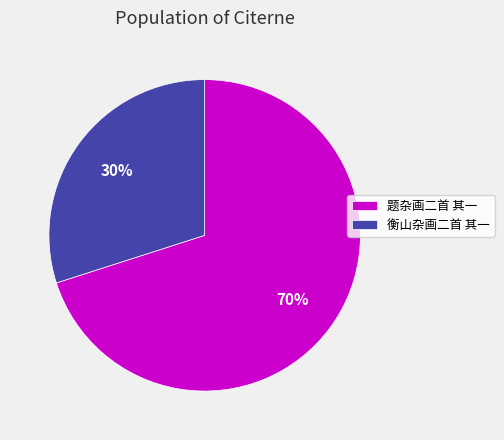

True or false: 题杂画二首 其一 accounts for 70% of the total.

True